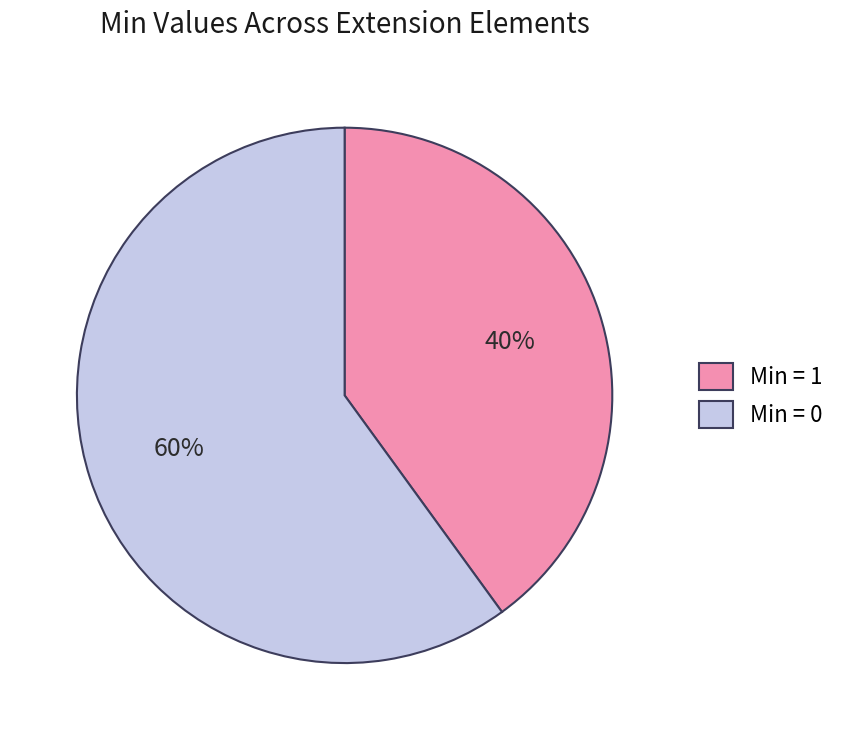

To the nearest percent, what is the difference between the Min = 1 and Min = 0 slice percentages?

20%